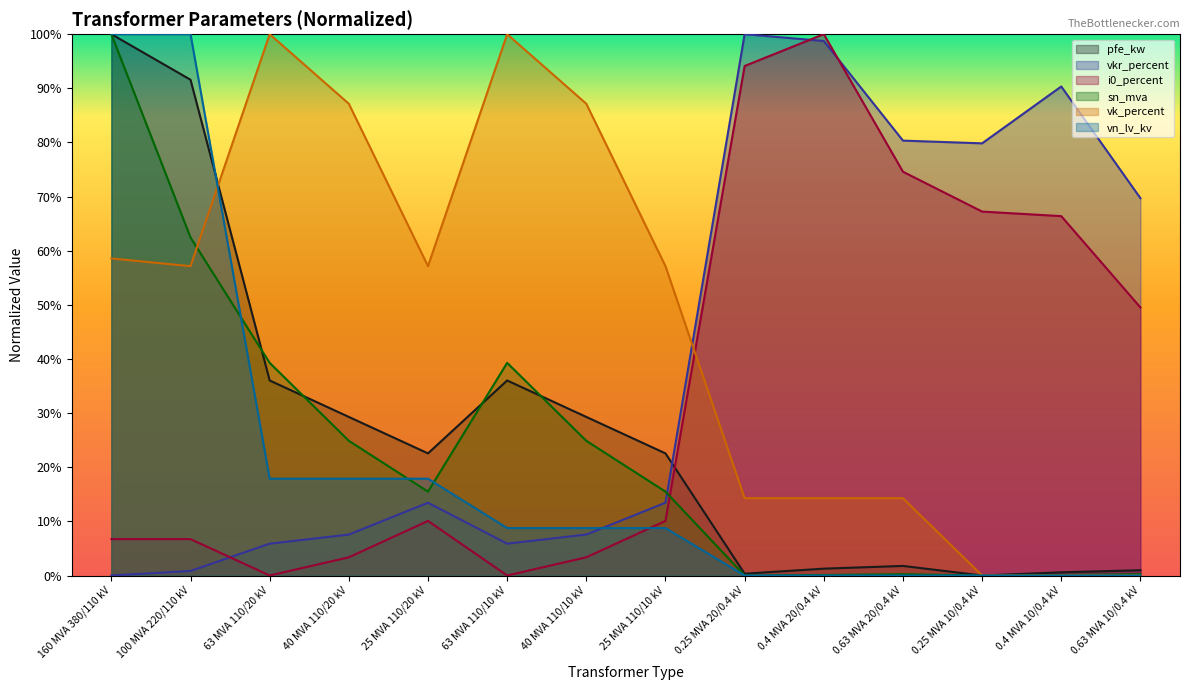

Where is the first local minimum for vk_percent?

100 MVA 220/110 kV